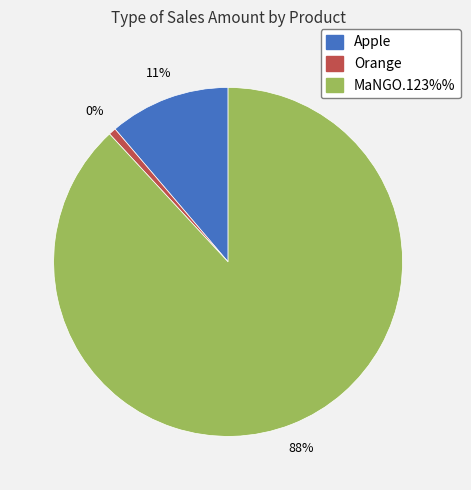

Does MaNGO.123%% represent more than half of the total?

Yes